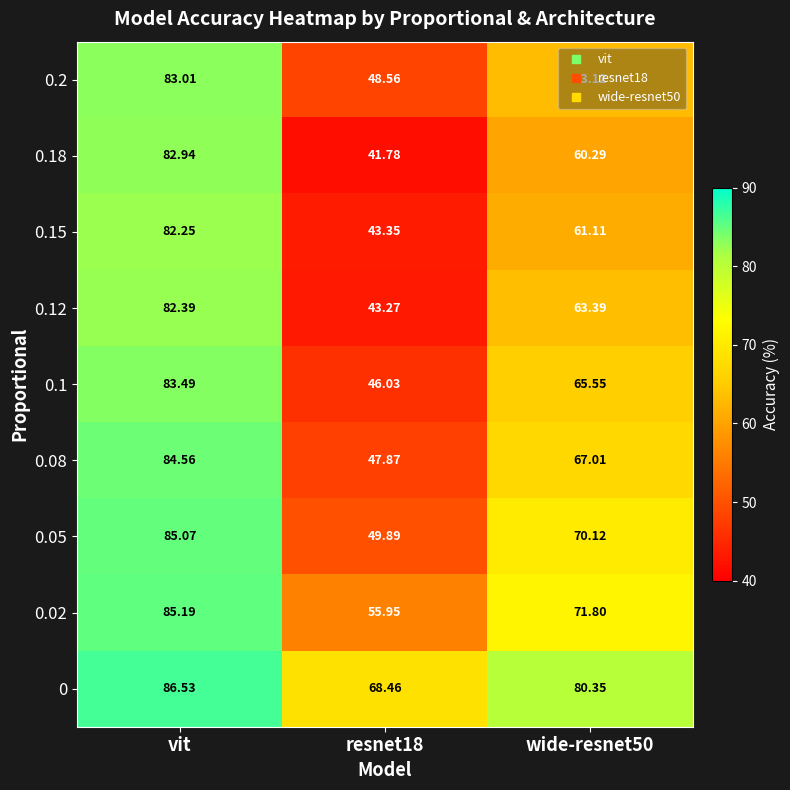

What is the difference between the highest and lowest values at resnet18?

26.7